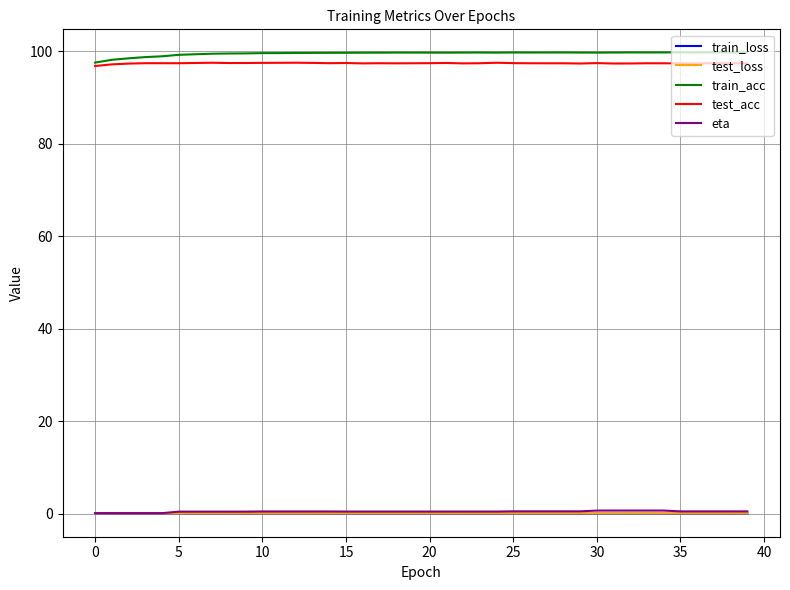

Which series has the largest total across all categories?

train_acc